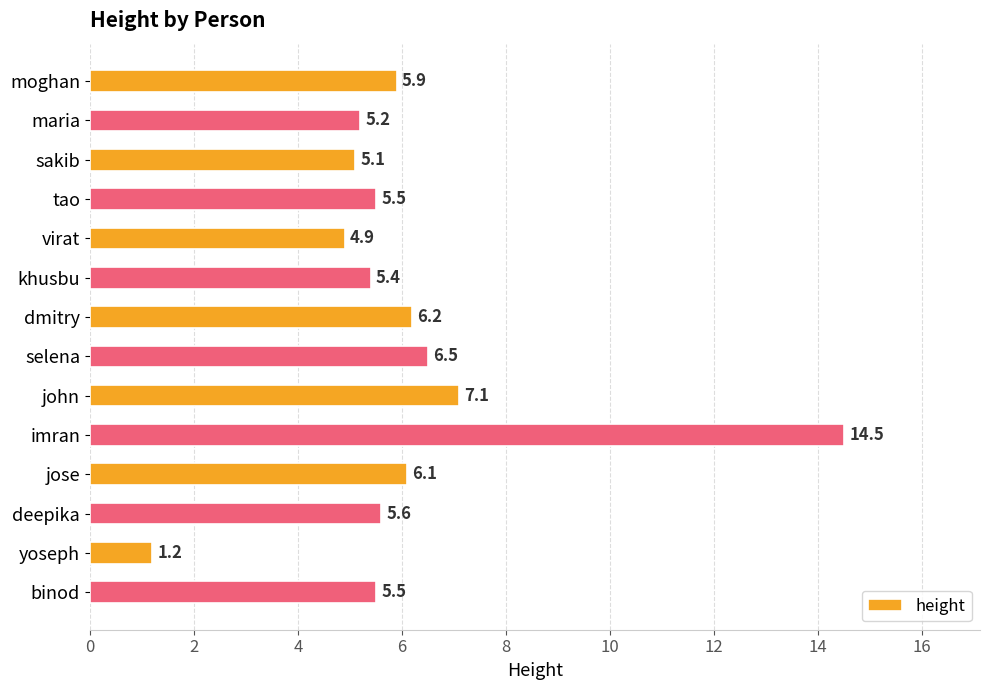

Read the value at binod.

5.5